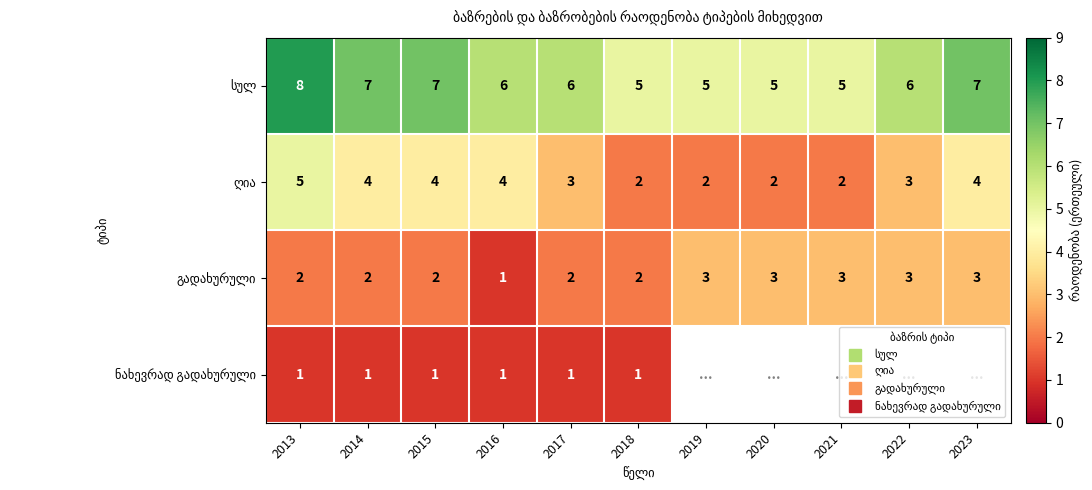

True or false: ღია has a value of 3.3 at 2018.

False